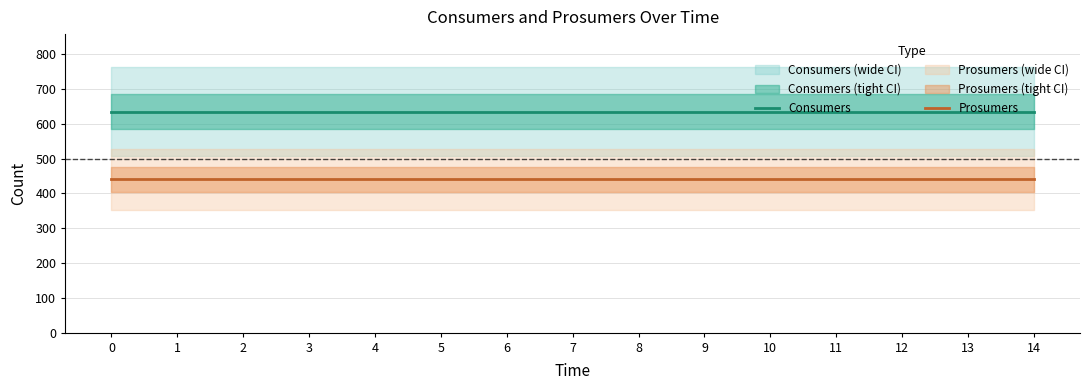

True or false: Prosumers and Consumers cross at least once.

False